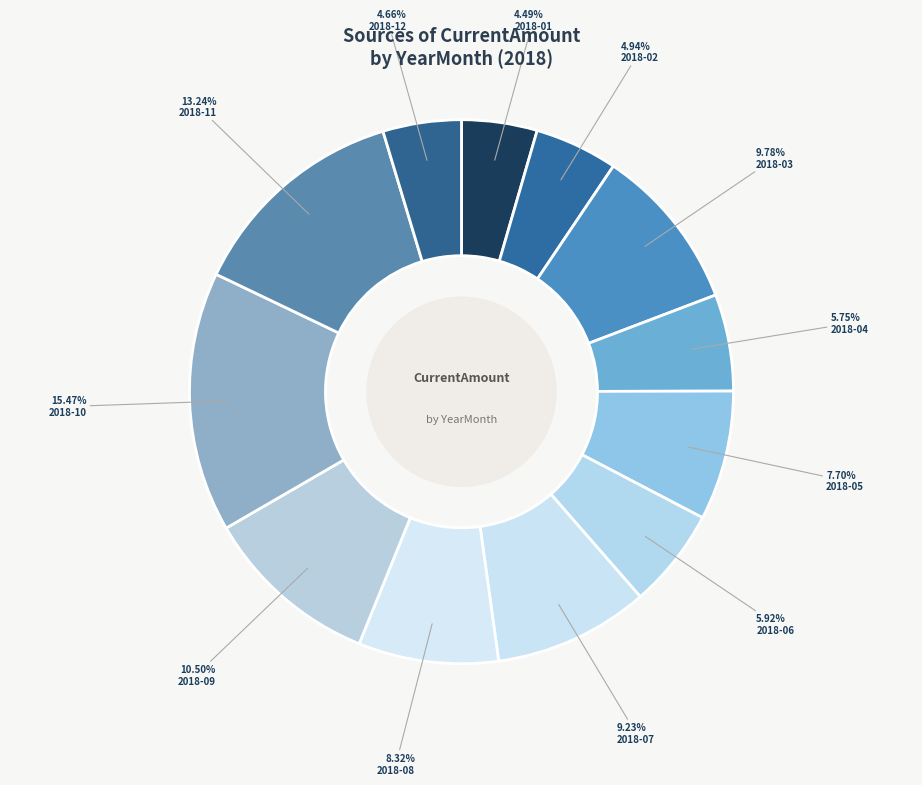

Count the number of slices in the pie.

12